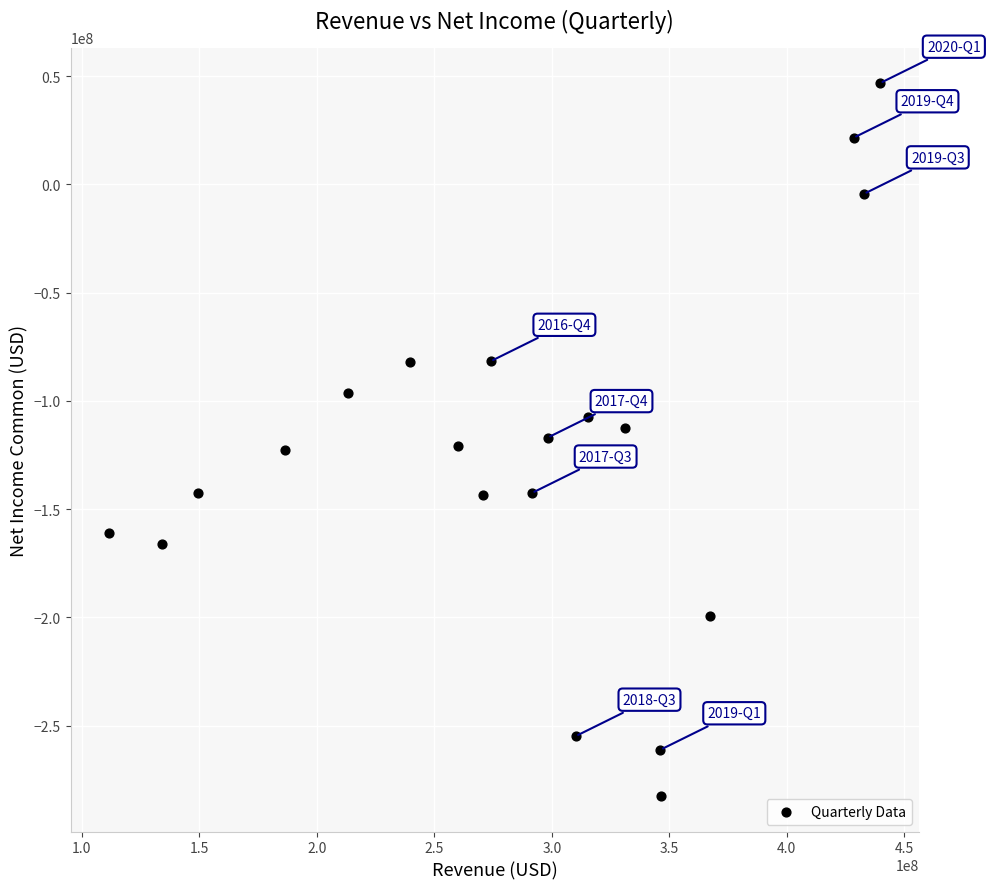

What is the range of X values (max minus min)?

327959000